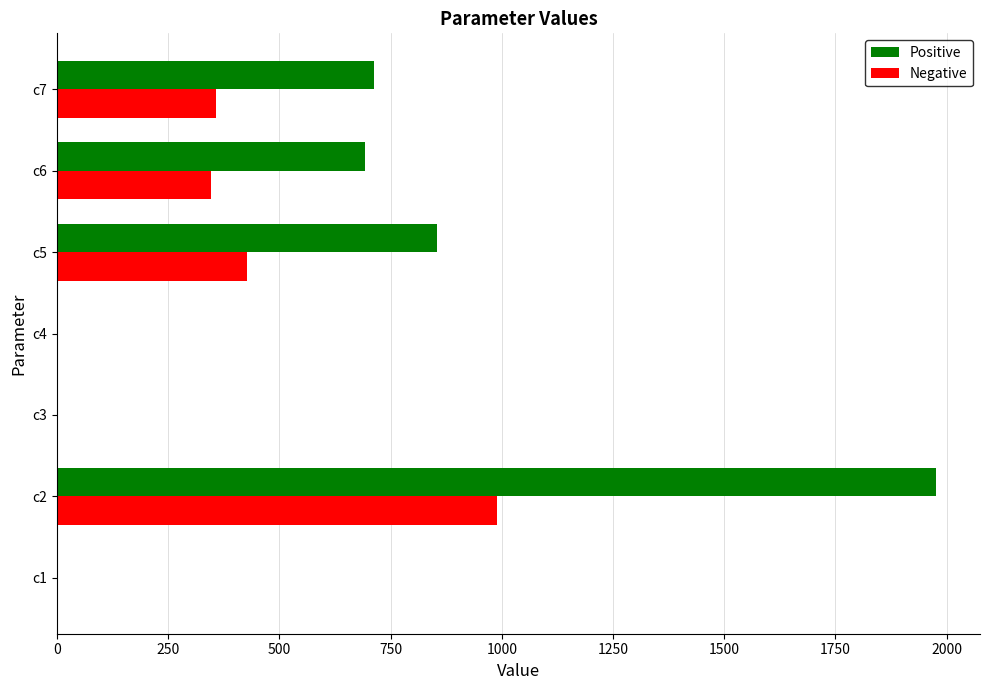

At which category is the sum across all series the highest?

c2